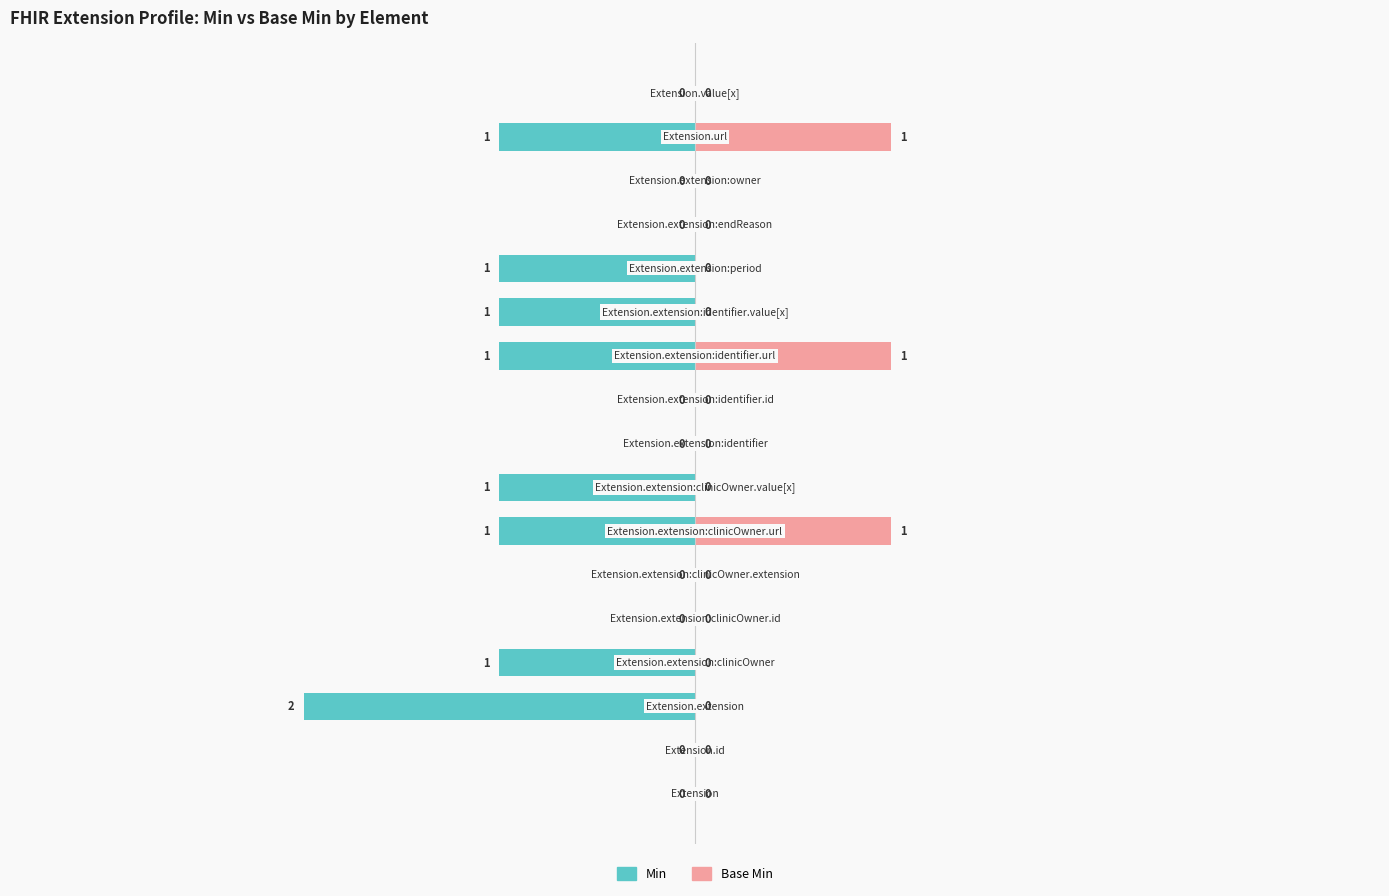

Which has a higher value, 5 or 9?

5